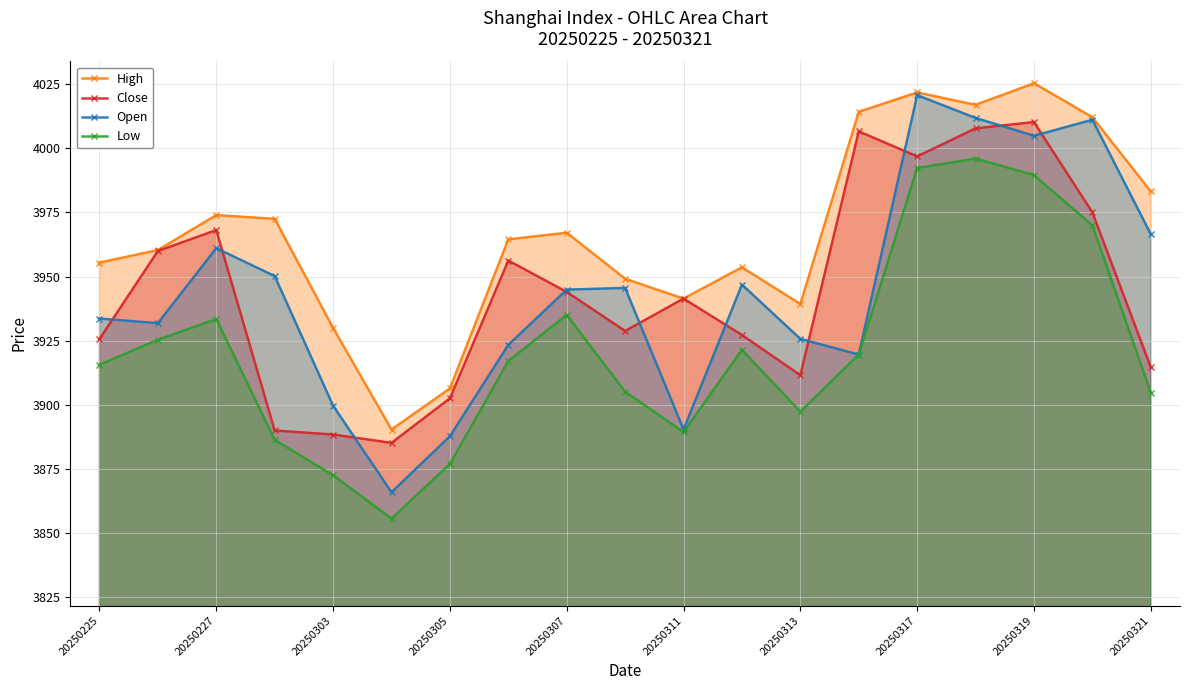

What is the difference between the maximum and minimum values in the High series?

134.9